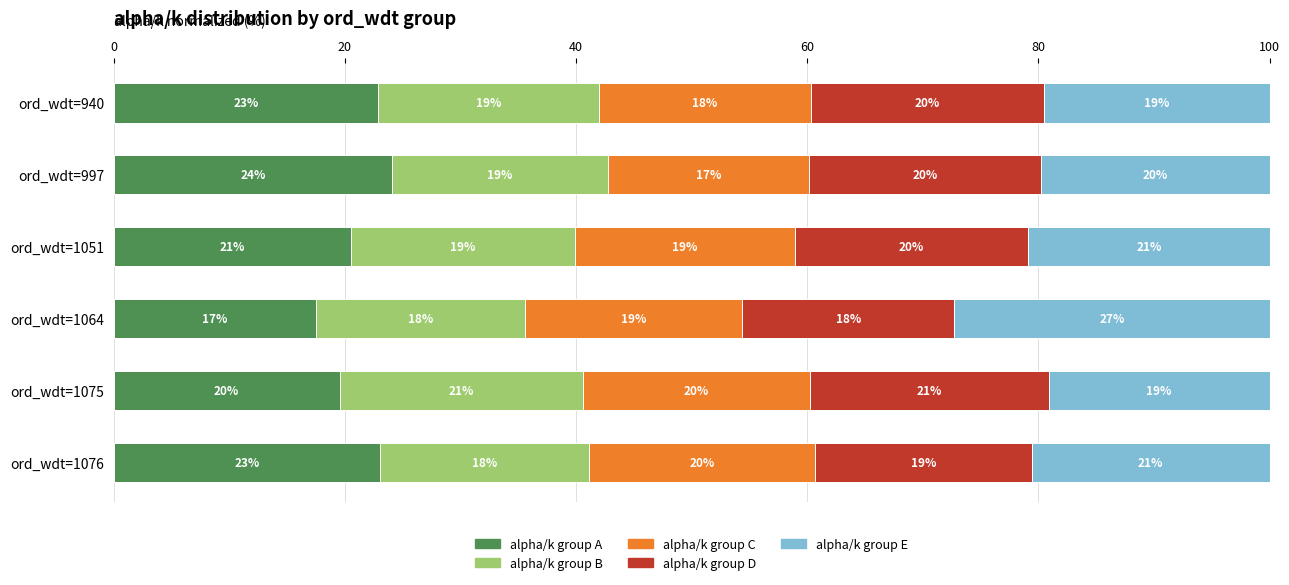

True or false: alpha/k group A has a value of 34.2 at ord_wdt=1051.

False